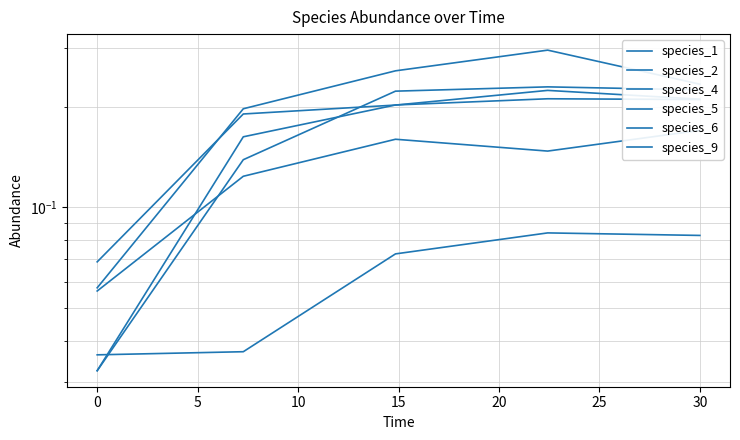

Reading right to left, extract all data points from this chart.

species_1: 0.2	0.3	0.3	0.2	0.1
species_2: 0.2	0.2	0.2	0.1	0.0
species_4: 0.2	0.2	0.2	0.2	0.0
species_5: 0.2	0.2	0.2	0.2	0.1
species_6: 0.1	0.1	0.1	0.0	0.0
species_9: 0.2	0.1	0.2	0.1	0.1